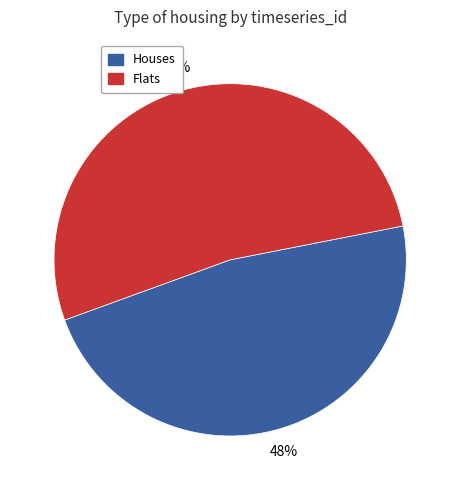

To the nearest percent, what percentage of the pie is Flats?

52%